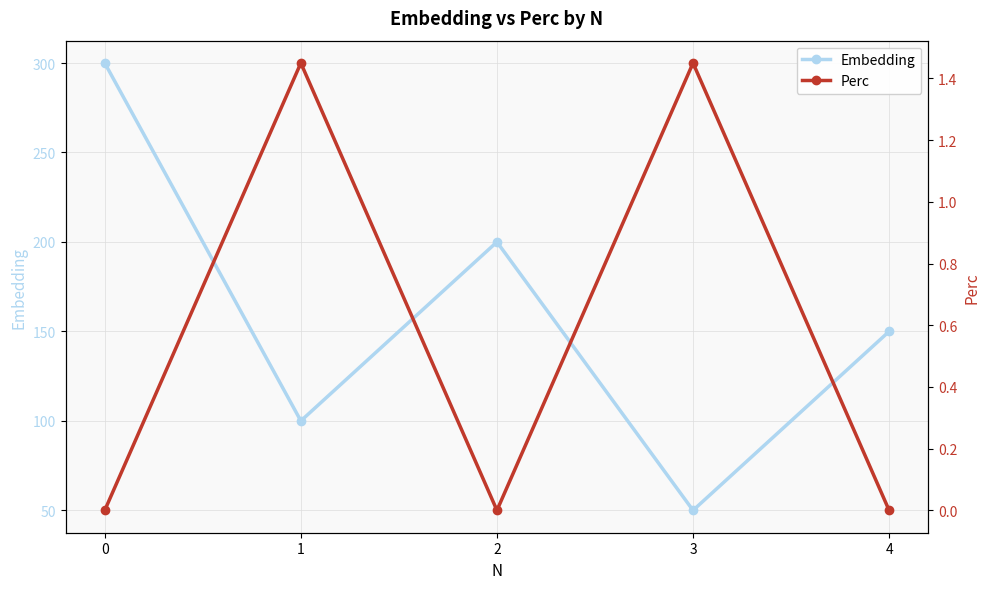

What is the difference between the highest and lowest values at 4?

150.0